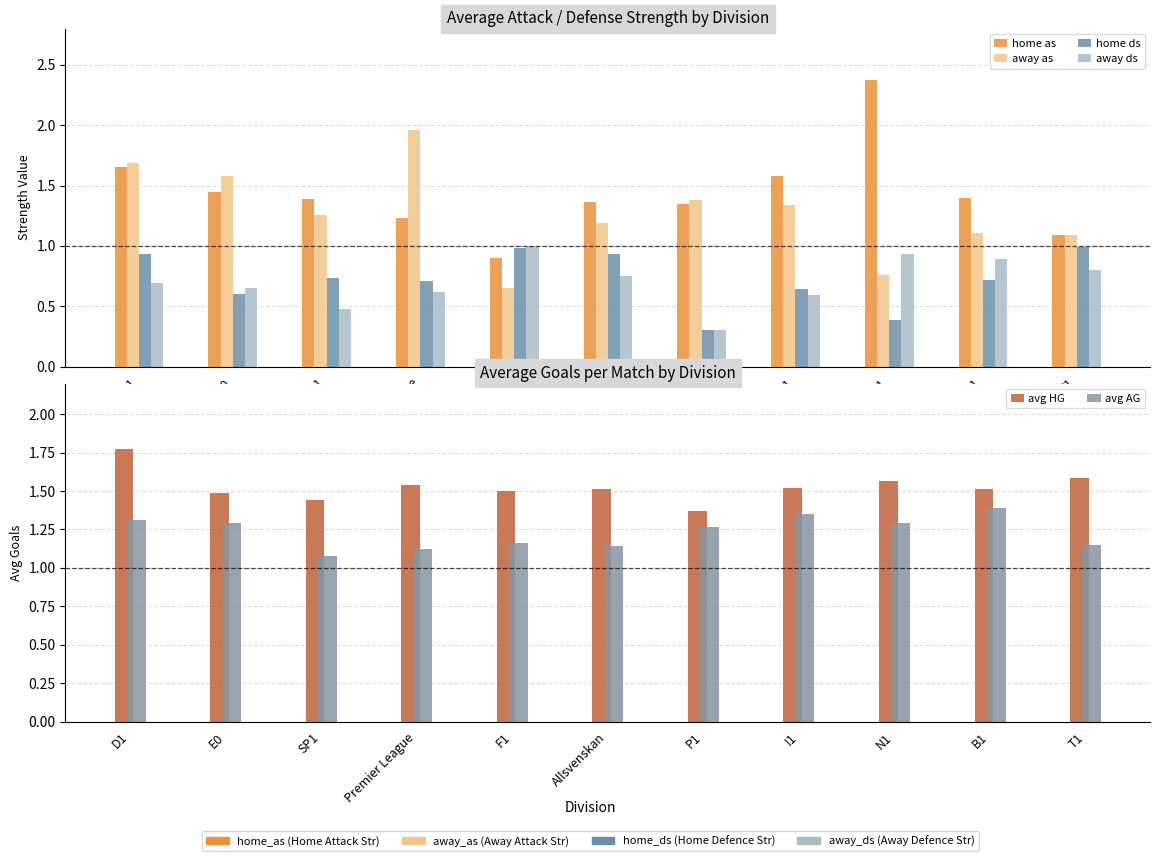

What is the approximate value of avg HG at B1?

1.5